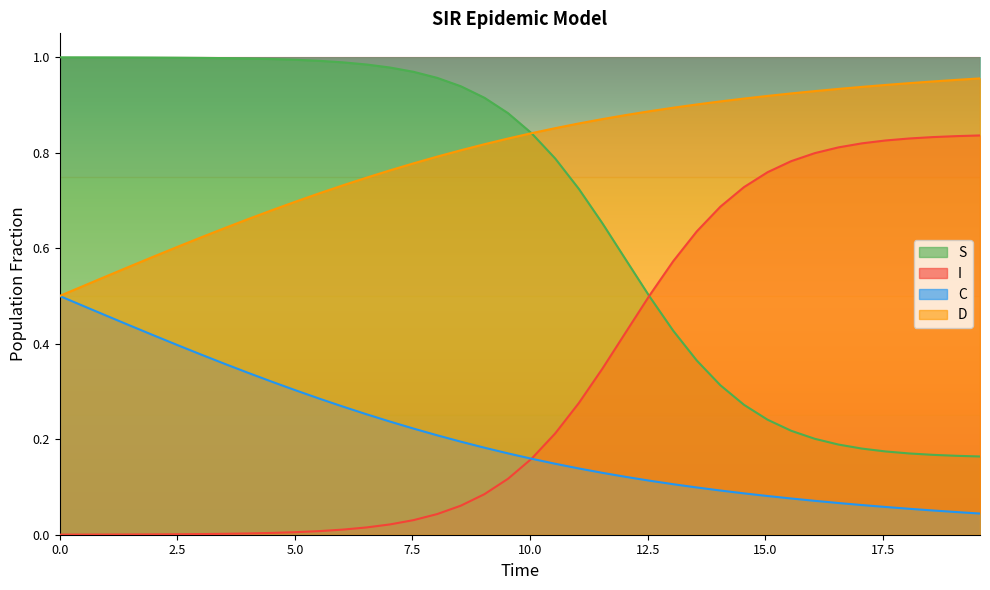

How many intersections are there between D and S?

1